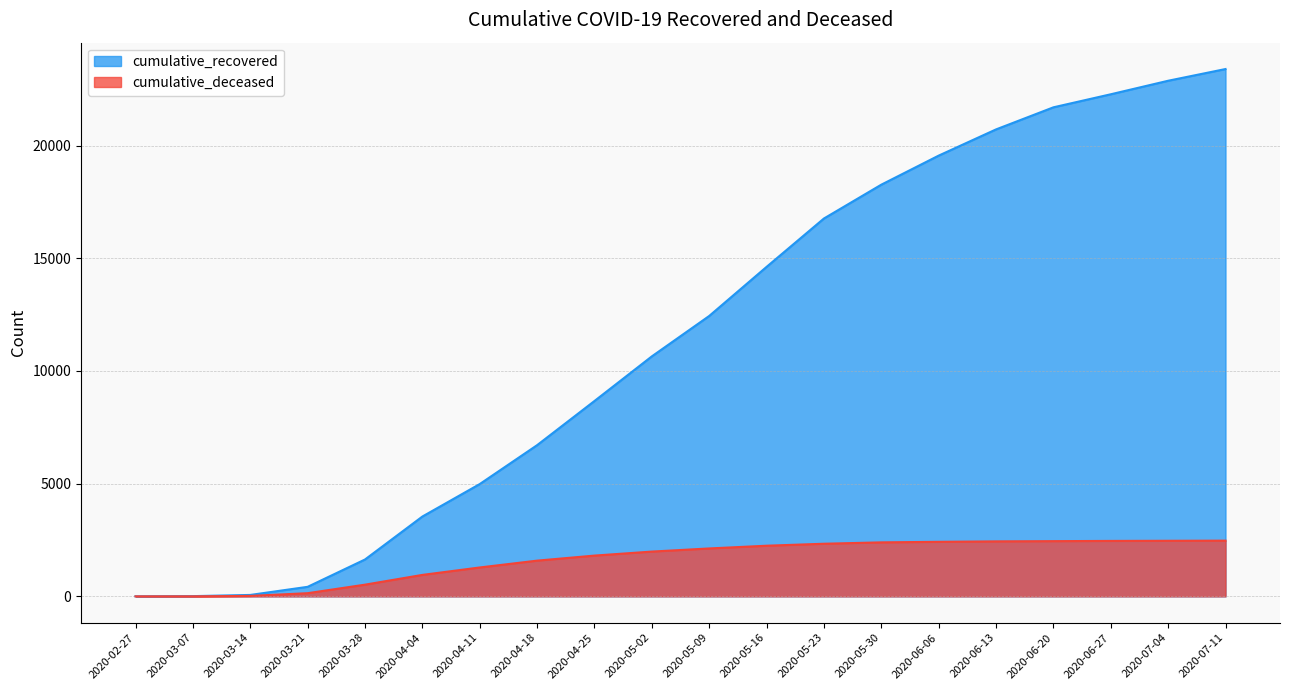

True or false: cumulative_deceased has more than 0 points higher than both neighbors.

False